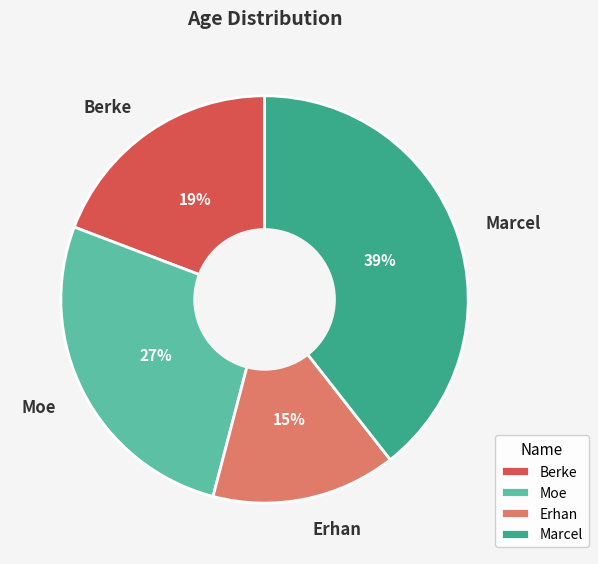

Do Erhan and Berke together represent more than half of the pie?

No